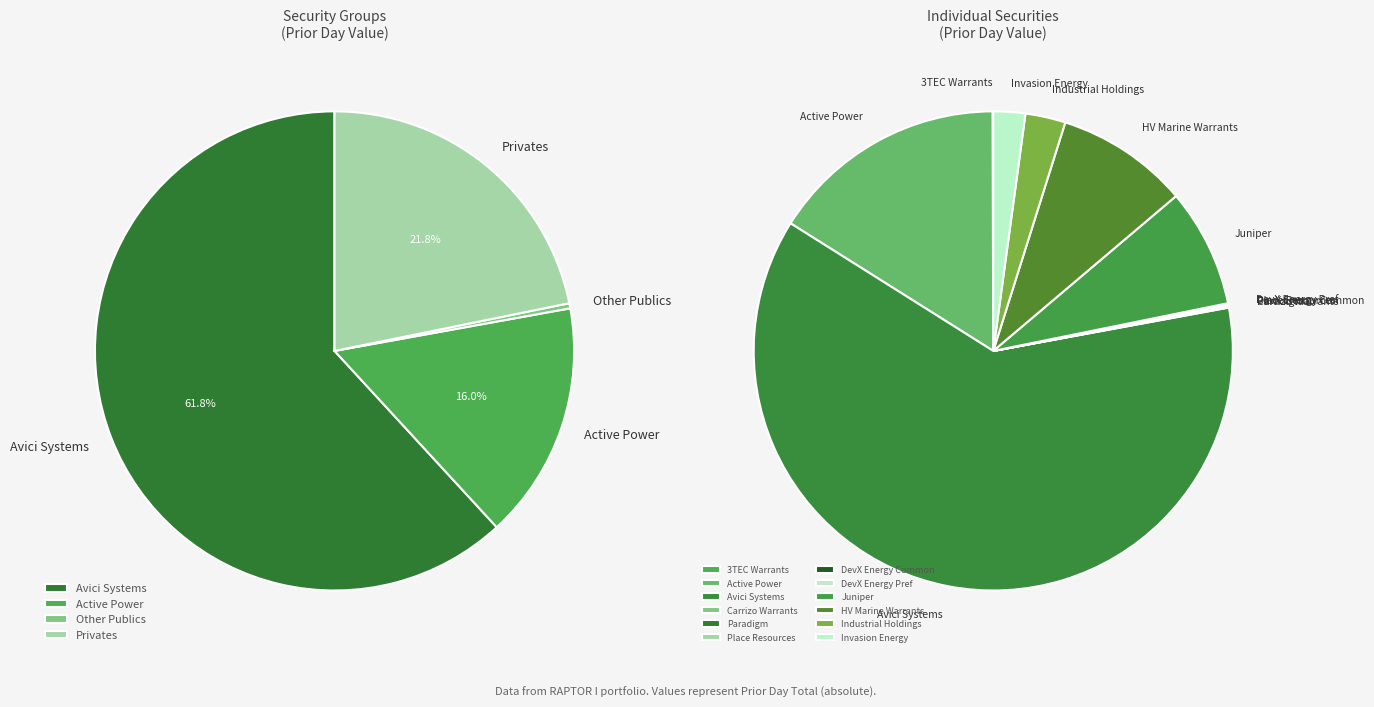

How many slices are in this pie chart?

12